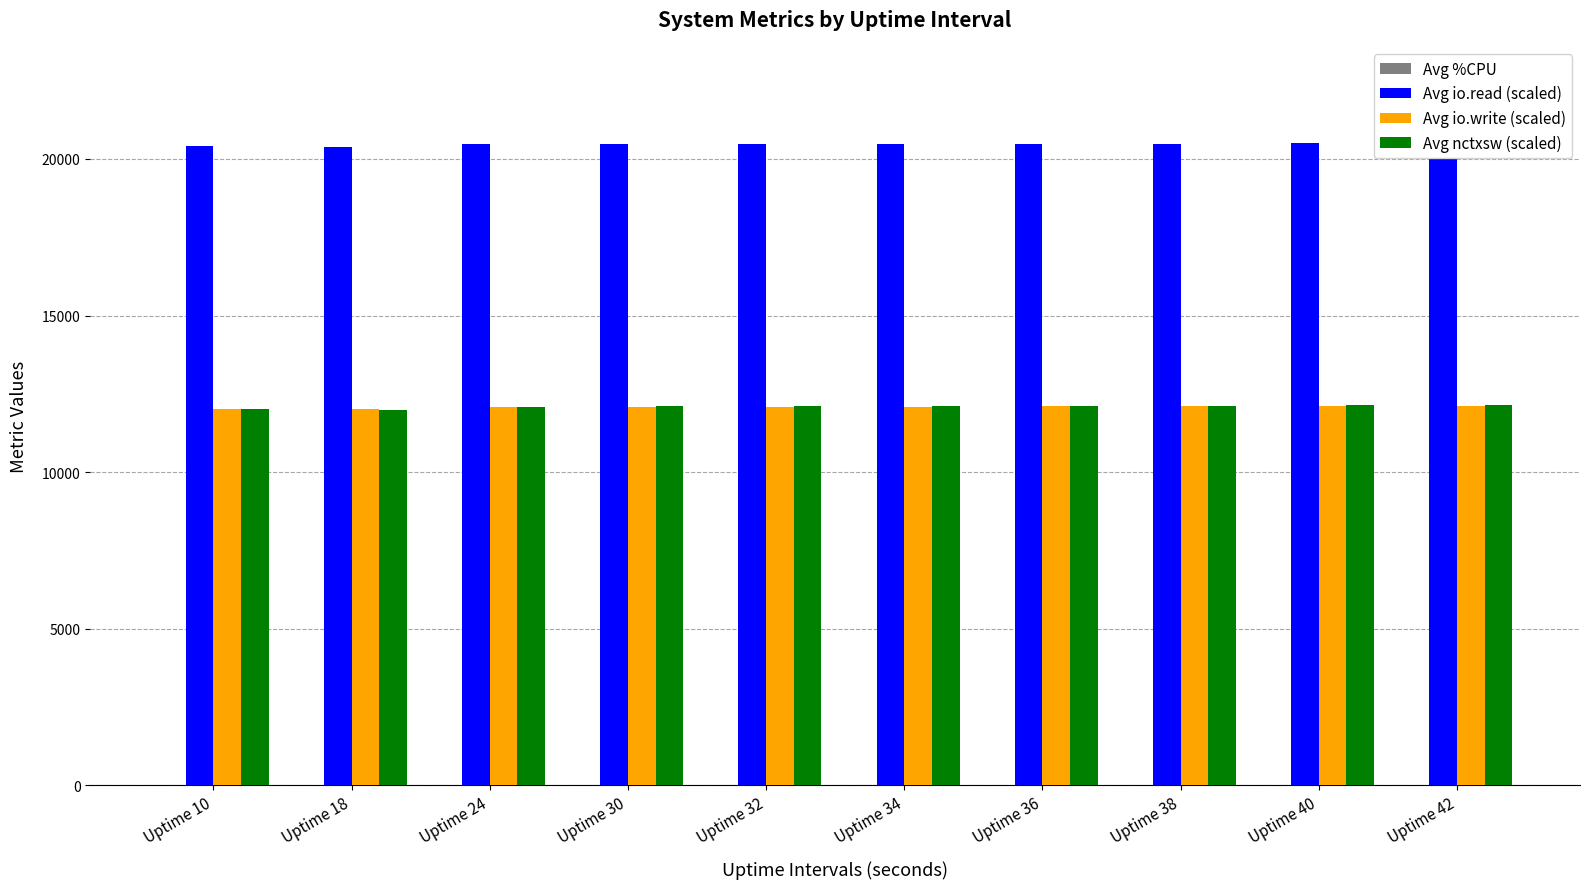

Which series has the largest total across all categories?

Avg io.read (scaled)